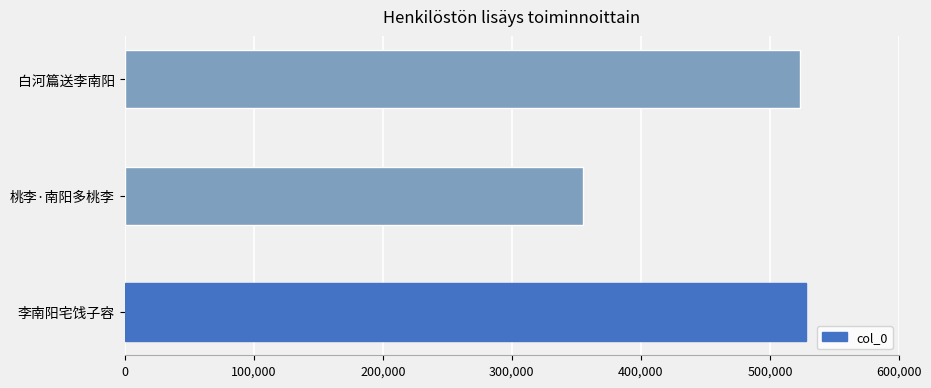

Reading bottom to top, list all the values displayed in this chart.

李南阳宅饯子容=527991	桃李·南阳多桃李=354985	白河篇送李南阳=523193